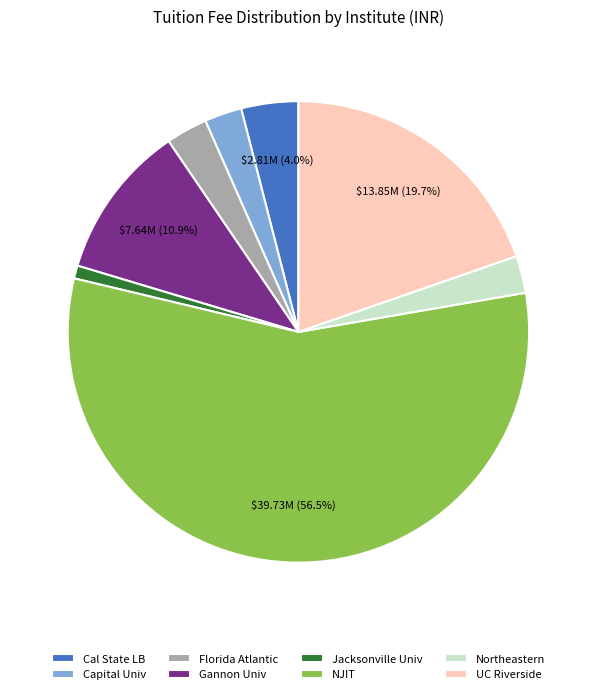

Combined, do Cal State LB and Florida Atlantic account for over 50%?

No